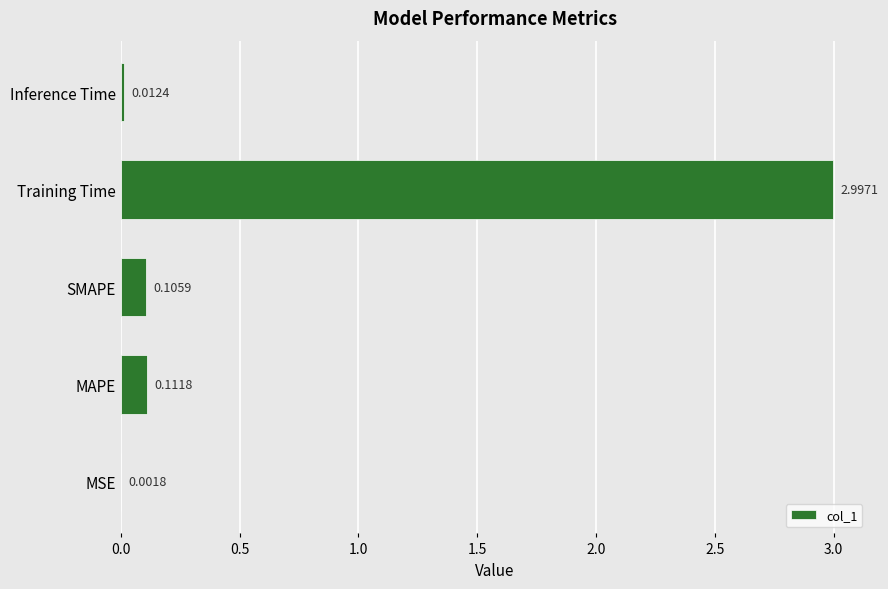

How many series are shown in this chart?

1